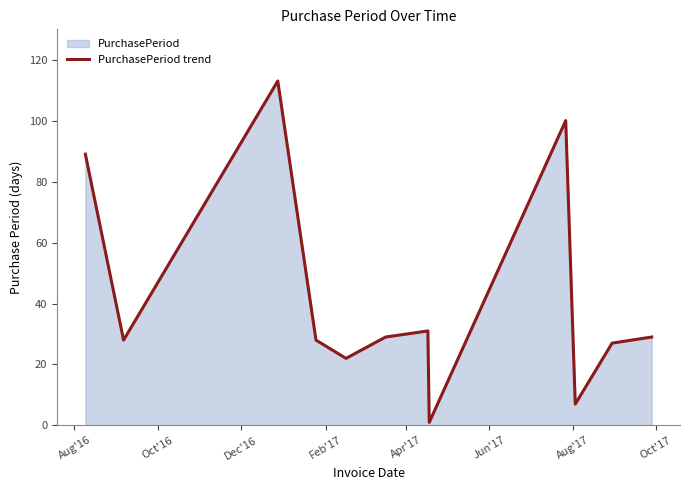

What is the difference between the maximum and minimum values?

112